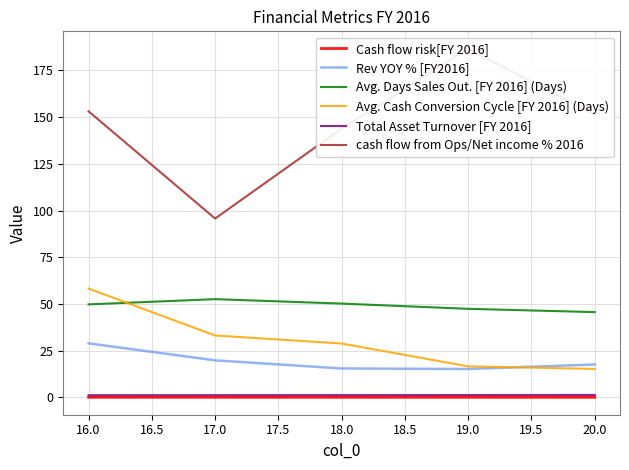

What is the value of the Rev YOY % [FY2016] point at the 1st from the left?

28.9